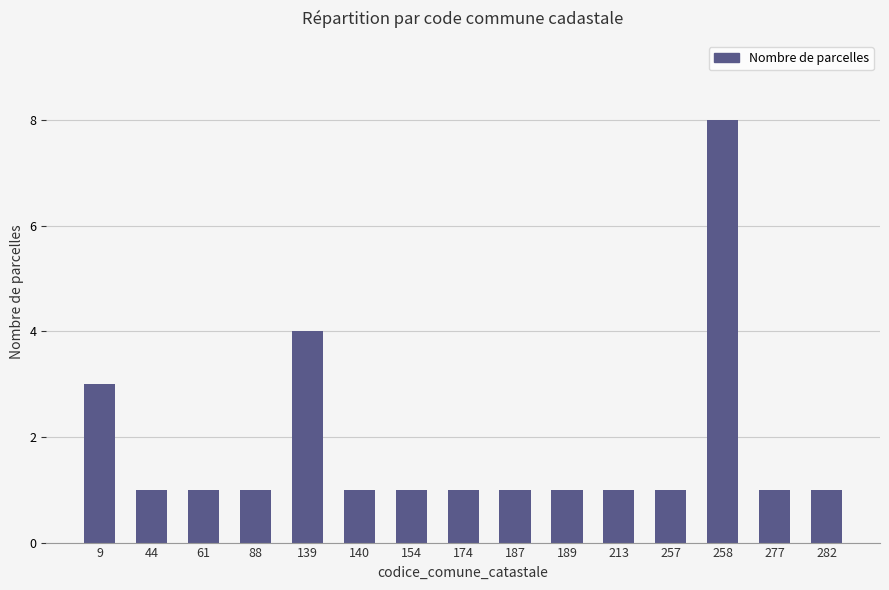

Reading left to right, transcribe all the data shown in this chart.

9=3	44=1	61=1	88=1	139=4	140=1	154=1	174=1	187=1	189=1	213=1	257=1	258=8	277=1	282=1